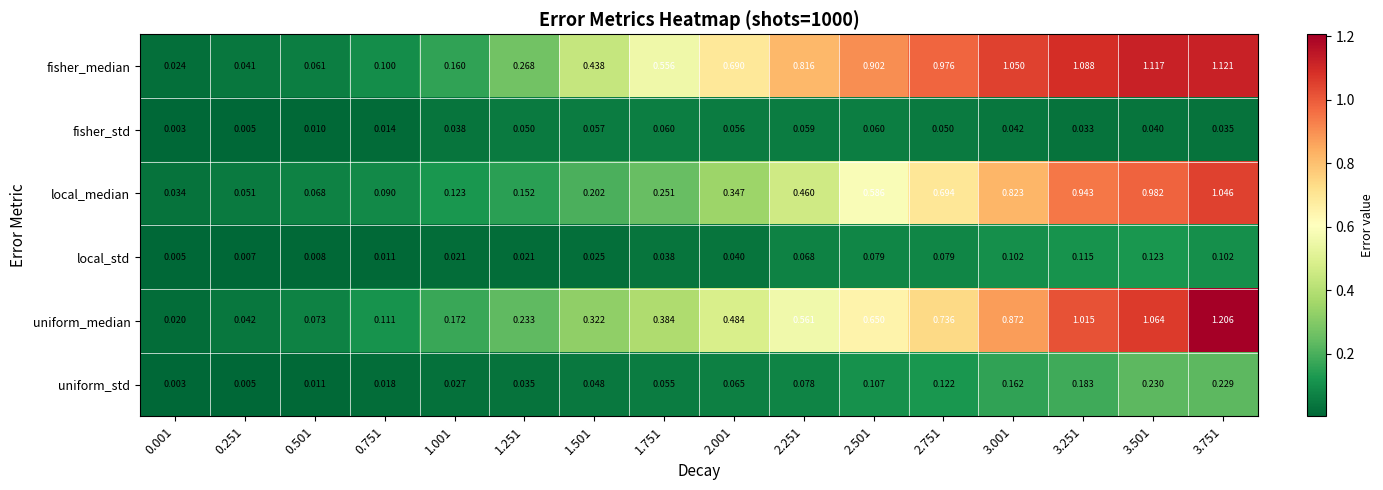

Which series has the widest spread of values?

uniform_median